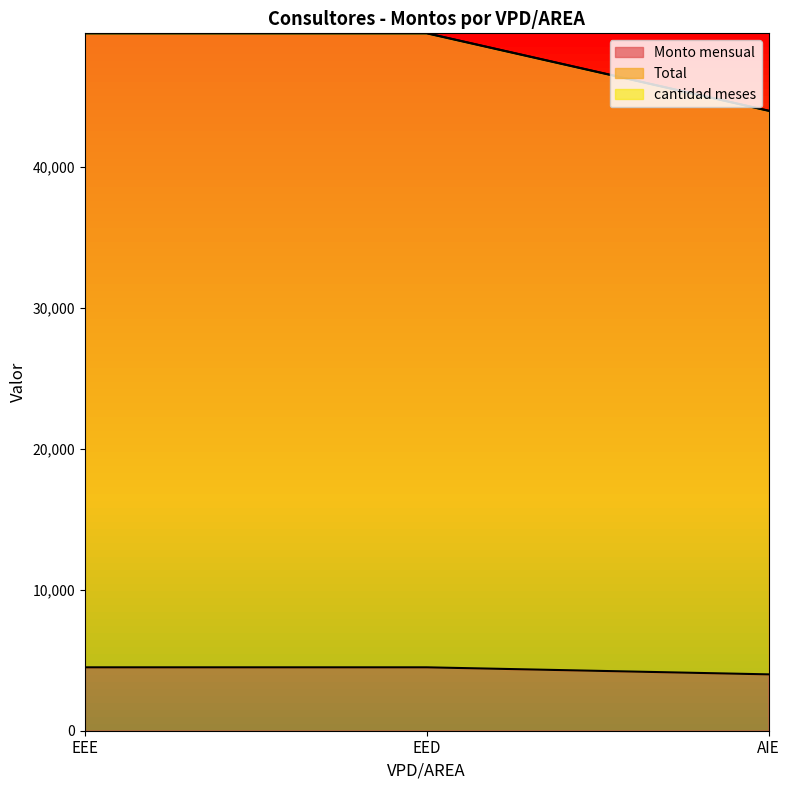

List the labels in order of Monto mensual value, largest first.

EEE, EED, AIE